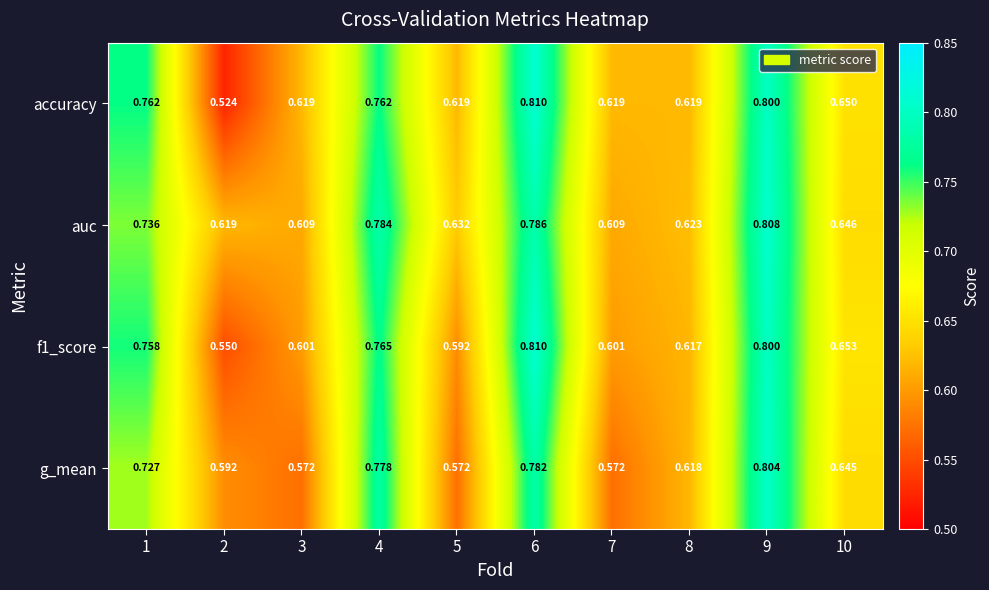

What is the total value across all series at 2?

2.3